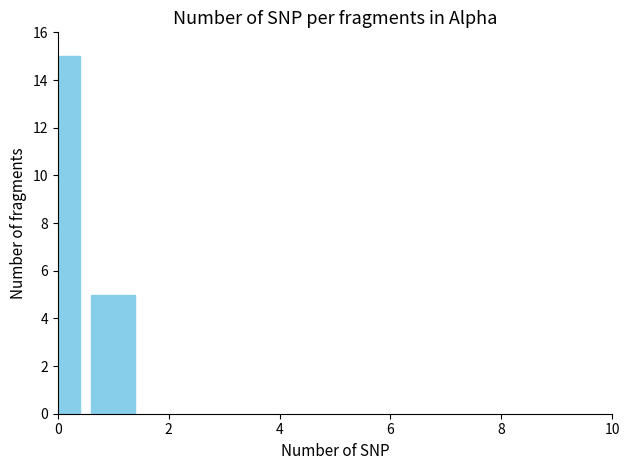

What is the value of the 1st bar from the left?

15